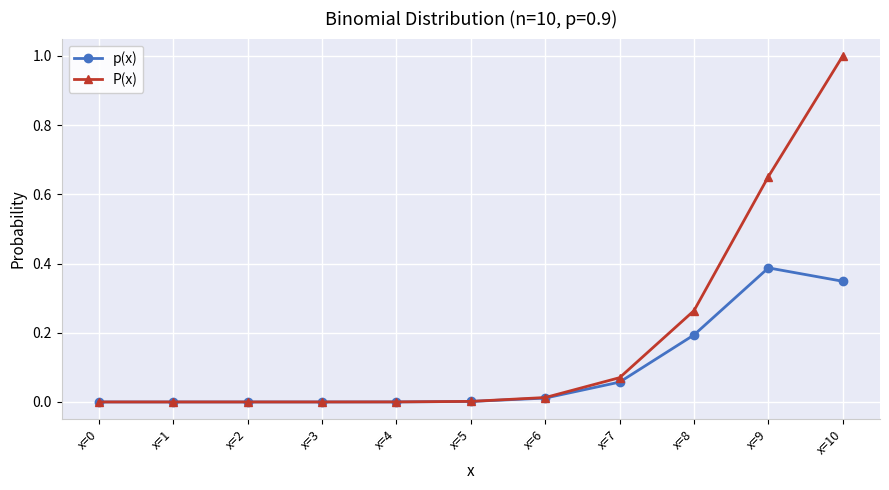

What are all the series names shown in the legend?

p(x), P(x)